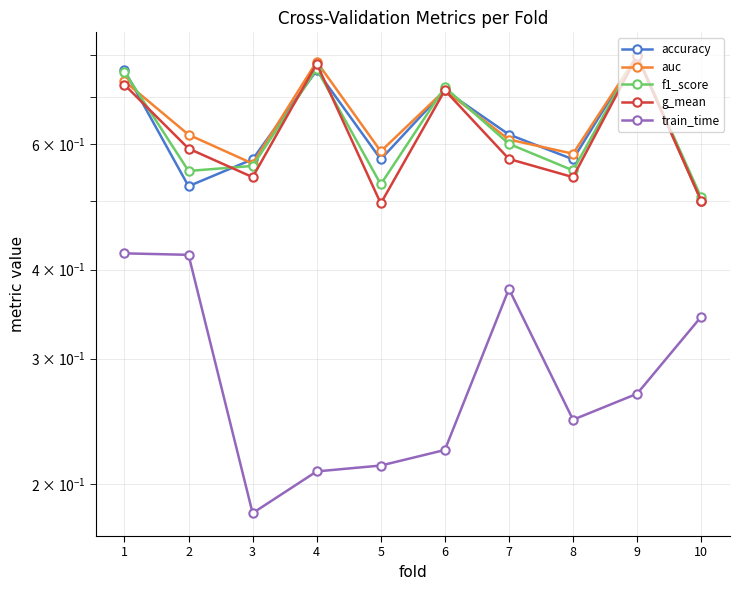

True or false: g_mean and f1_score cross at least once.

True